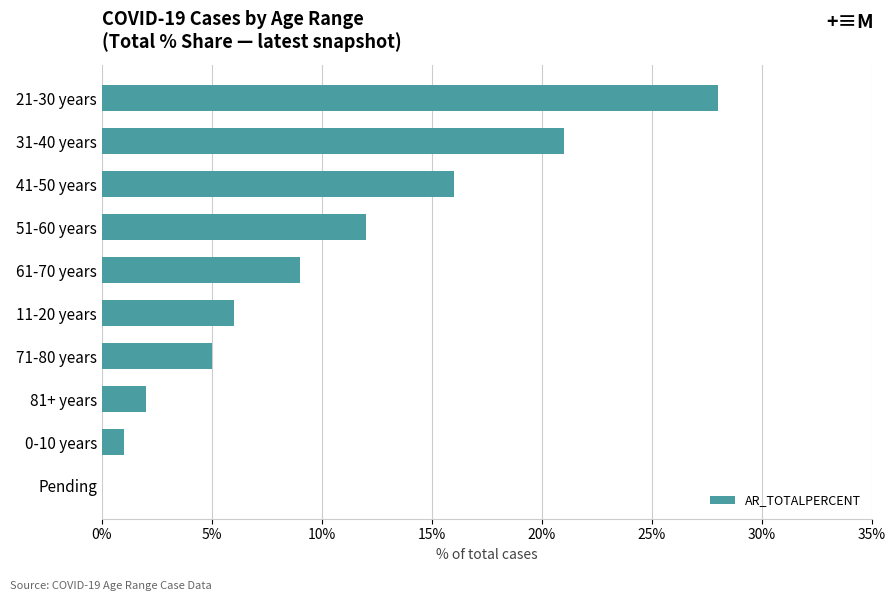

At which category does the chart reach its peak across all series?

21-30 years